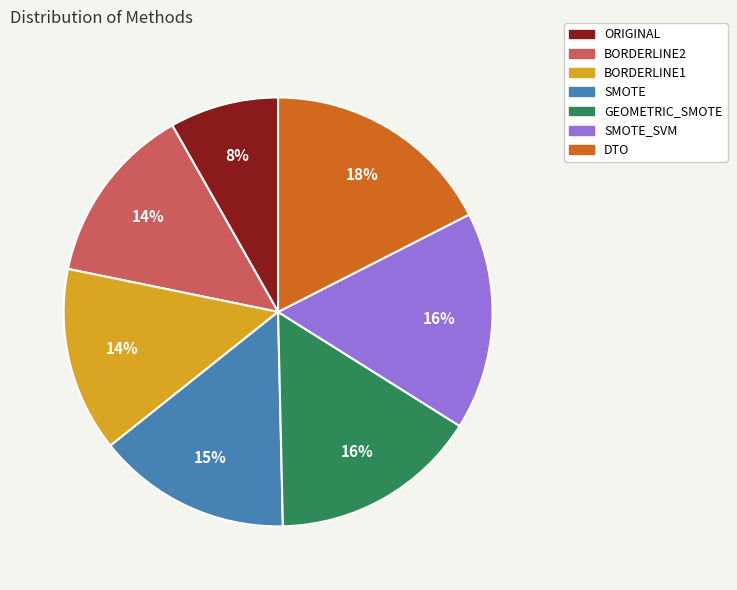

Count the number of slices in the pie.

7